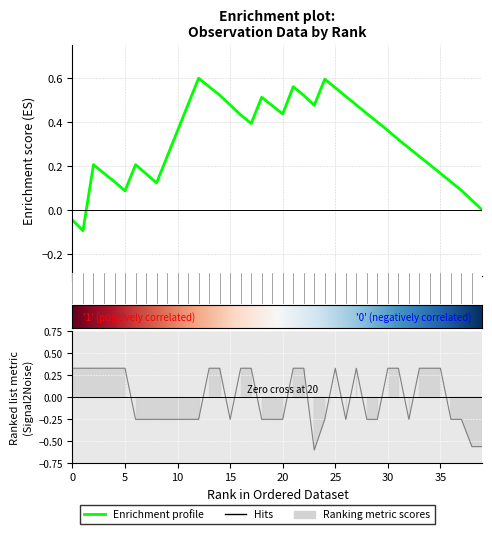

Reading left to right, transcribe all the data shown in this chart.

0.3	0.3	0.3	0.3	0.3	0.3	-0.3	-0.3	-0.3	-0.3	-0.3	-0.3	-0.3	0.3	0.3	-0.3	0.3	0.3	-0.3	-0.3	-0.3	0.3	0.3	-0.6	-0.3	0.3	-0.3	0.3	-0.3	-0.3	0.3	0.3	-0.3	0.3	0.3	0.3	-0.3	-0.3	-0.6	-0.6